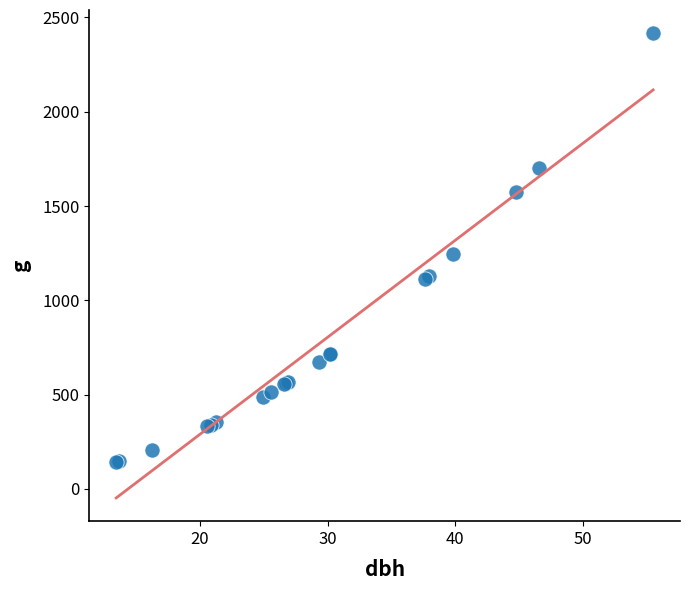

What Y value in the scatter plot is closest to 1279?

1244.8